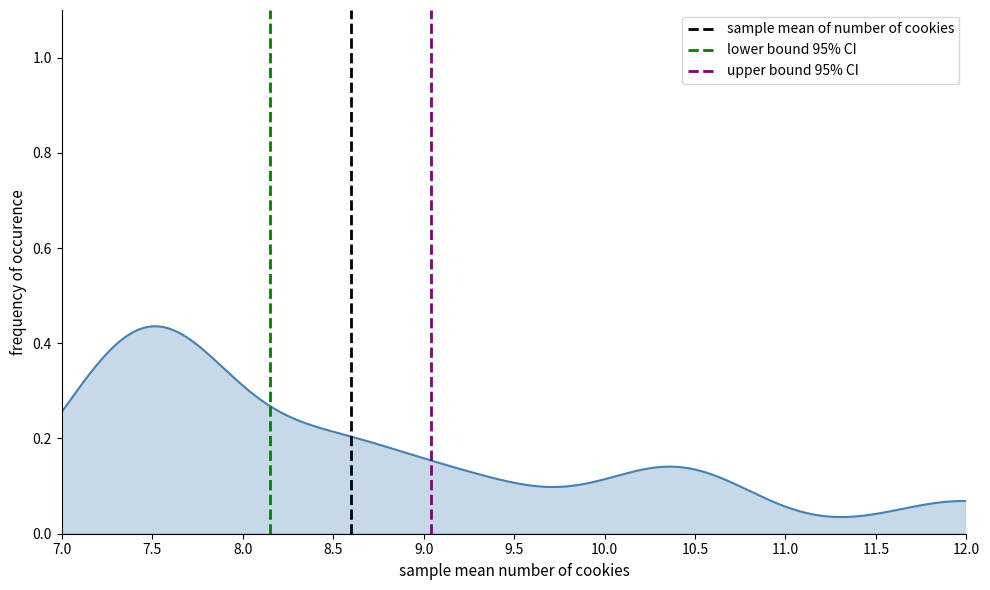

At which category is the sum across all series the highest?

7.5